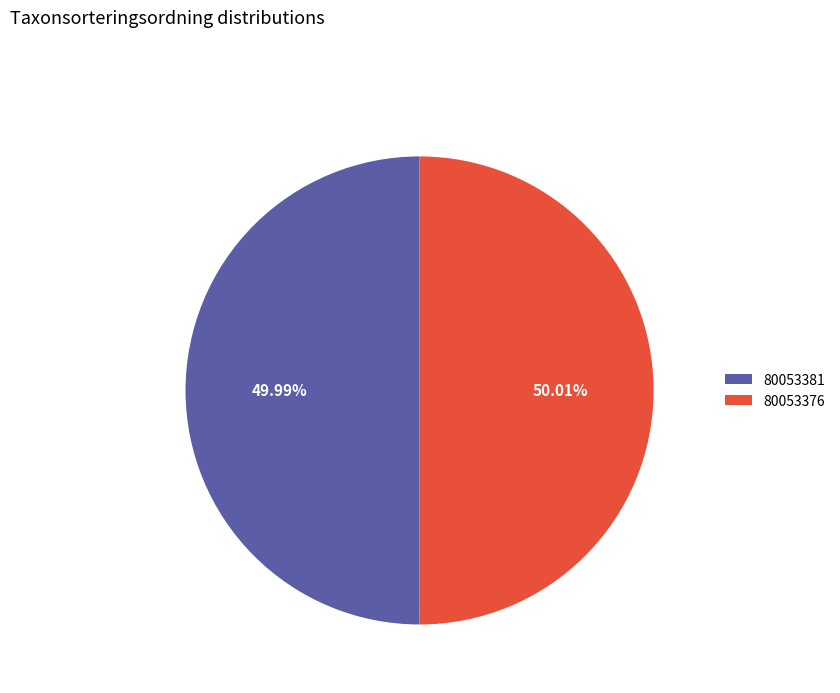

True or false: 80053381 accounts for 43% of the total.

False